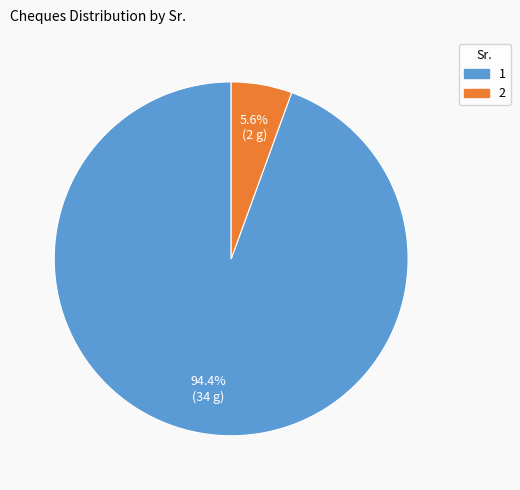

Count the number of slices in the pie.

2